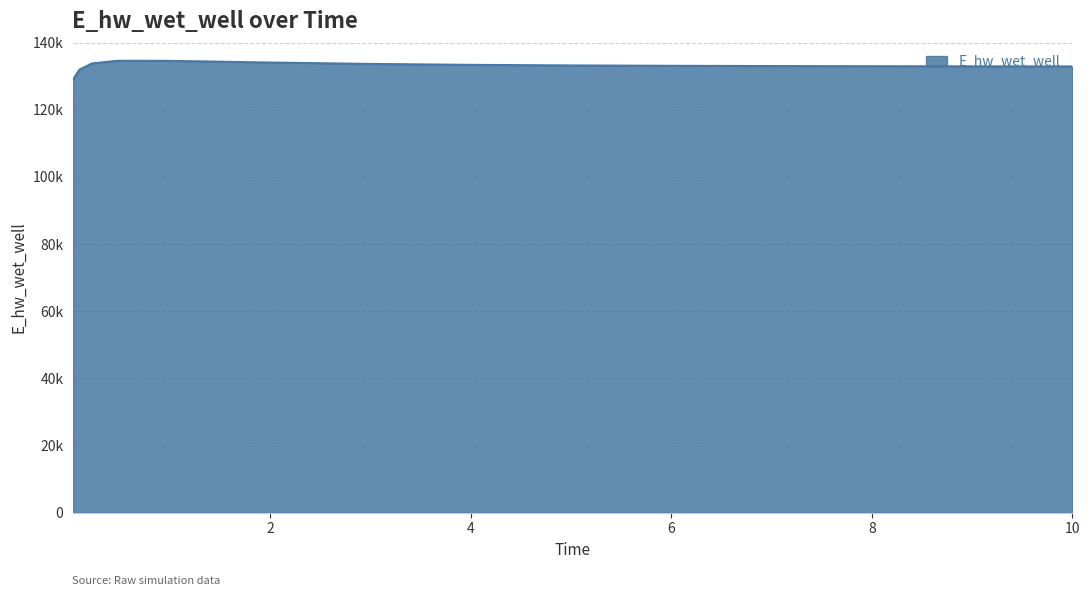

Is this an area chart (filled region under the line)?

Yes